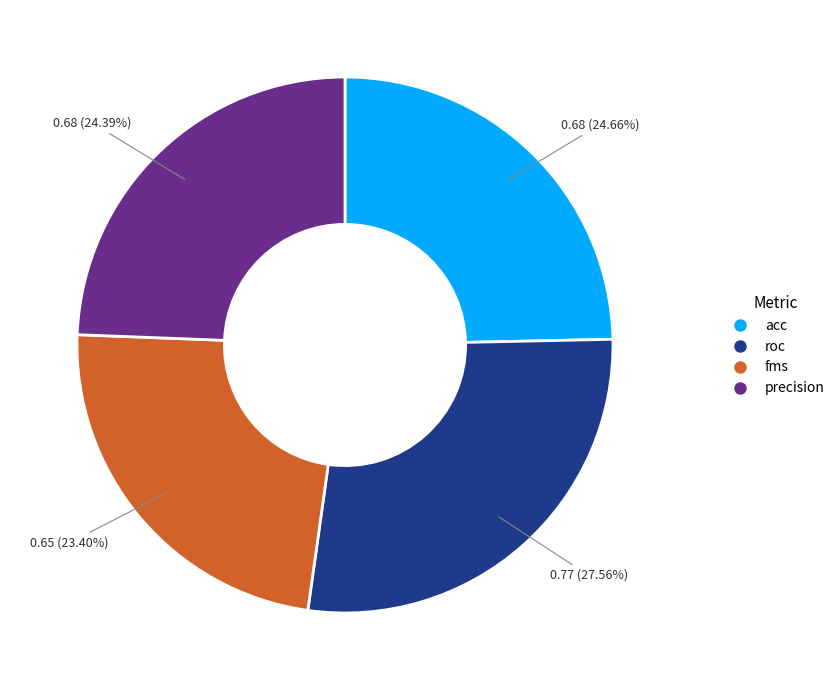

Approximately how many times larger is the value at acc compared to precision?

1.0